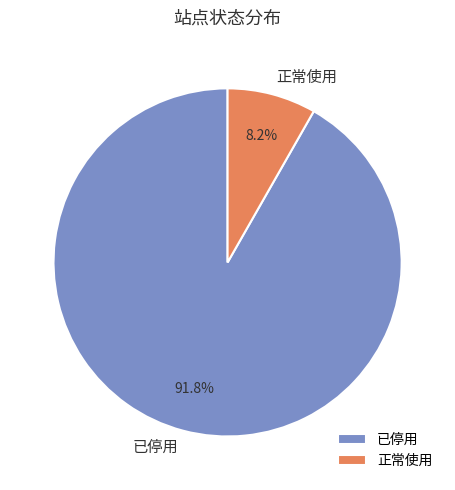

True or false: 已停用 accounts for 92% of the total.

True